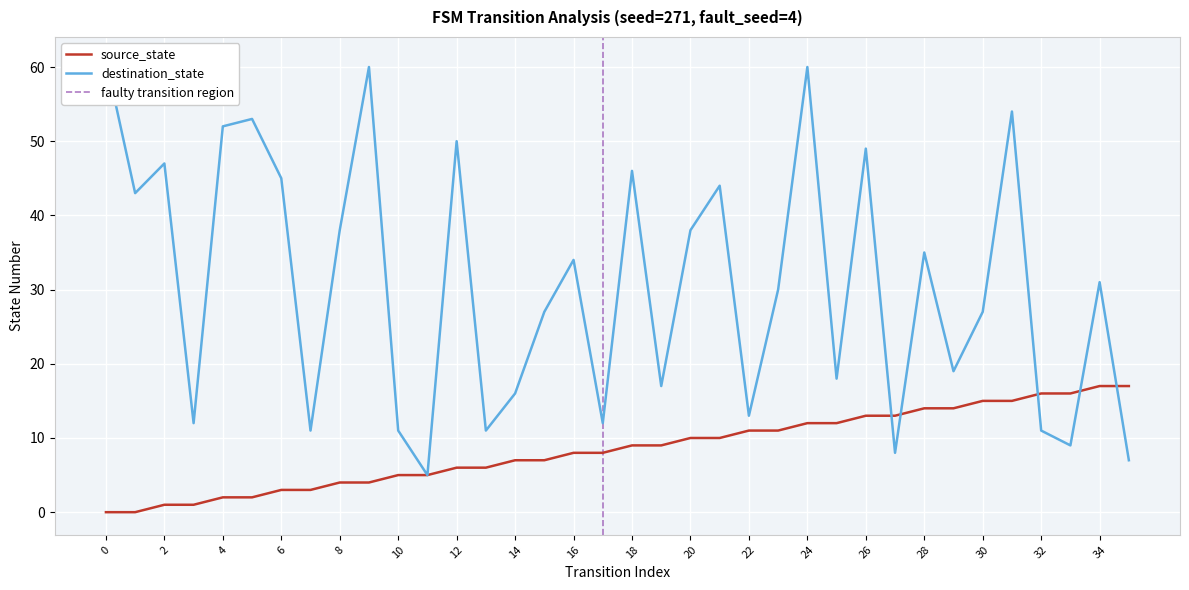

What is the sum of the source_state values at 13 and 9?

10